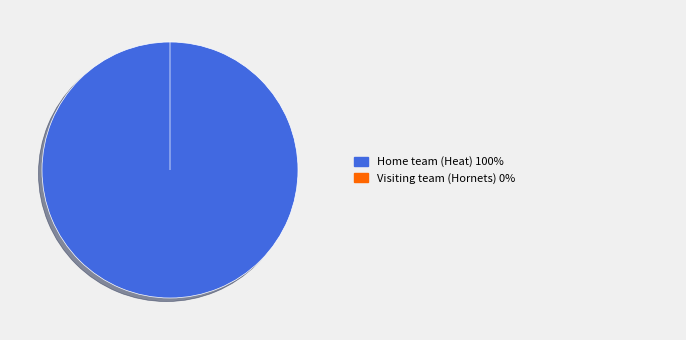

To the nearest percent, what percentage of the pie is Home team (Heat)?

100%